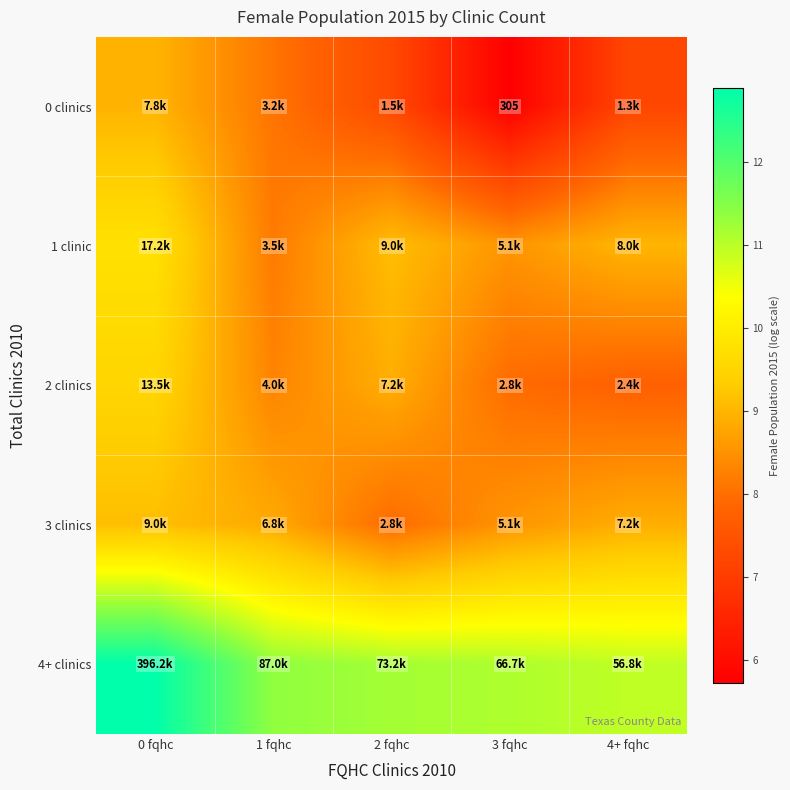

What is the difference between the second highest and minimum values in the 4+ clinics series?

0.4